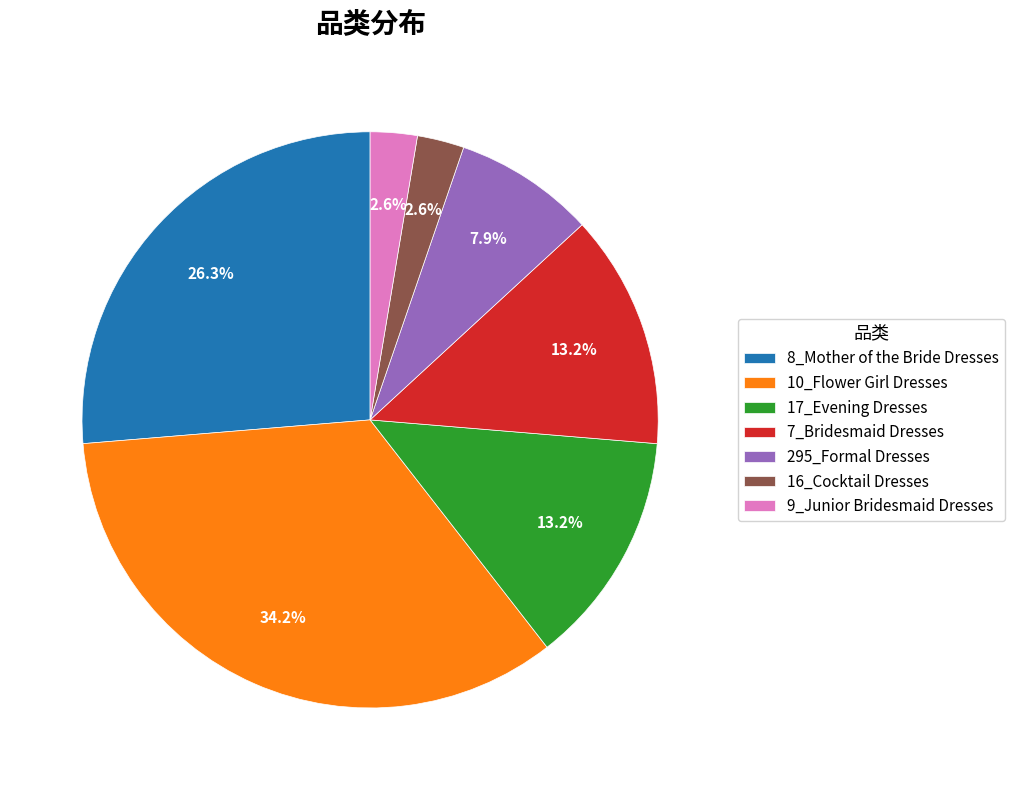

To the nearest percent, what is the average slice percentage?

14%